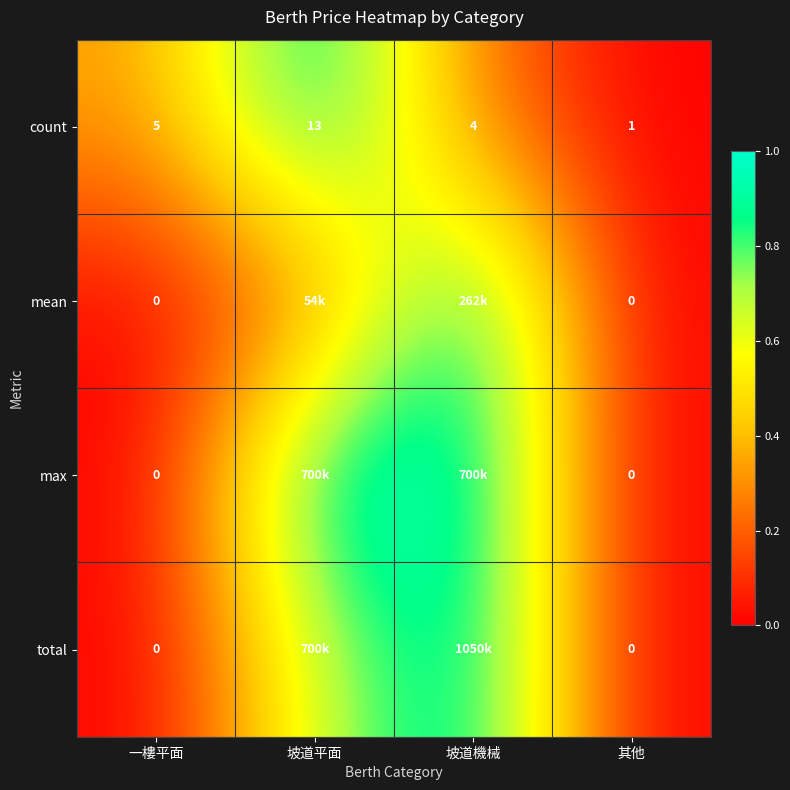

Is the value of count at 一樓平面 greater than the value of mean at 其他?

Yes